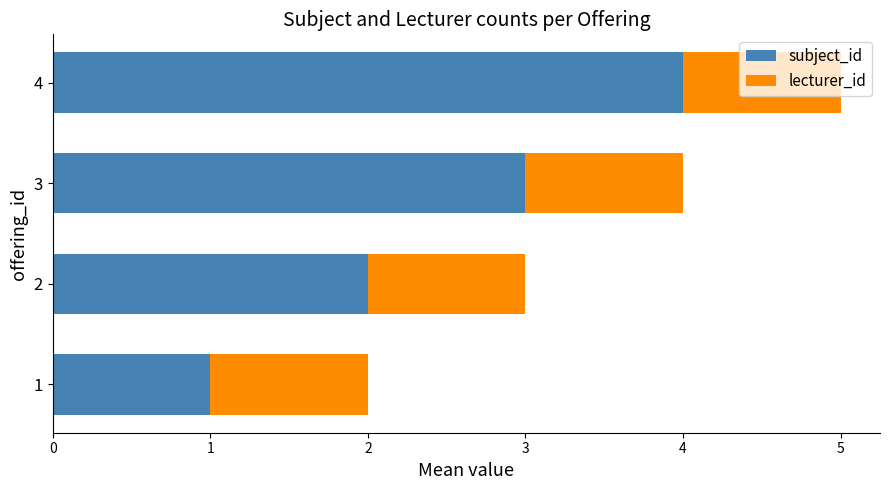

What are all the series names shown in the legend?

subject_id, lecturer_id